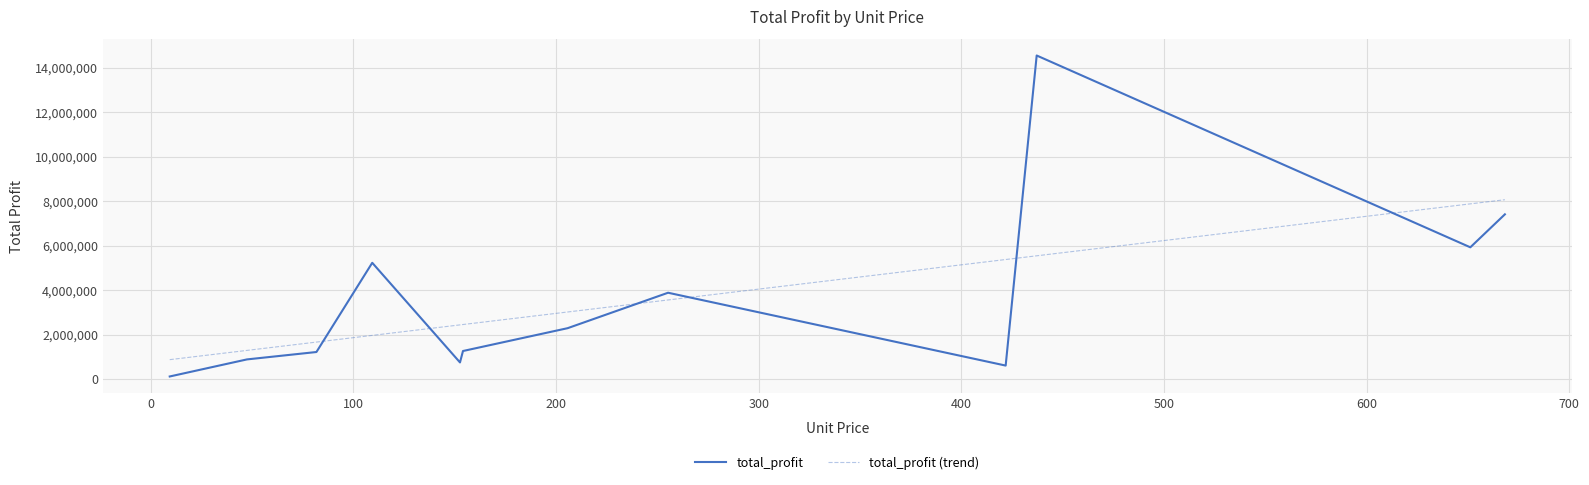

At how many categories does at least one series exceed 9673309?

1